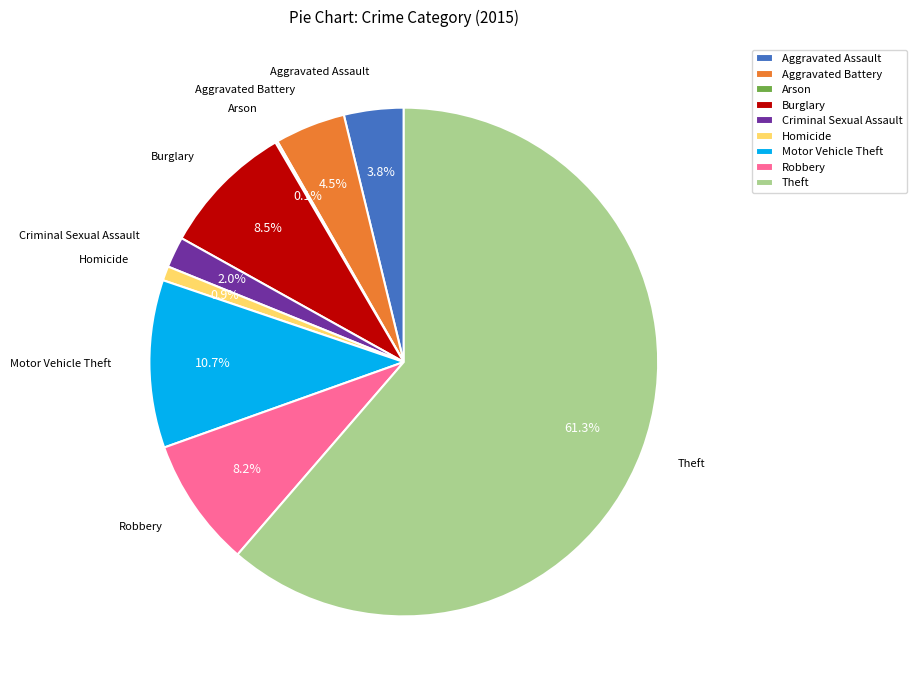

Which slice represents more than half of the pie?

Theft